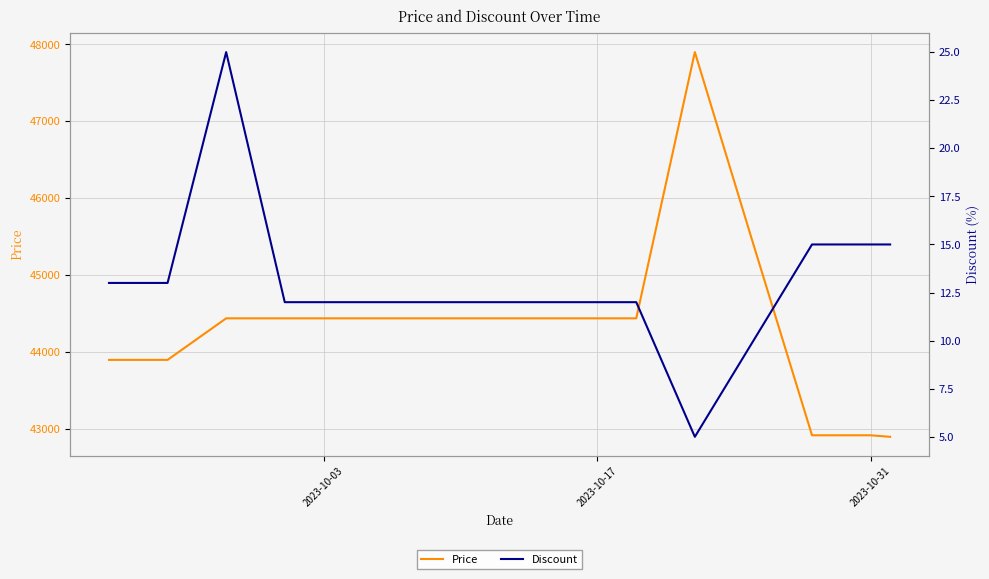

What is the lowest value of the Price series?

42900